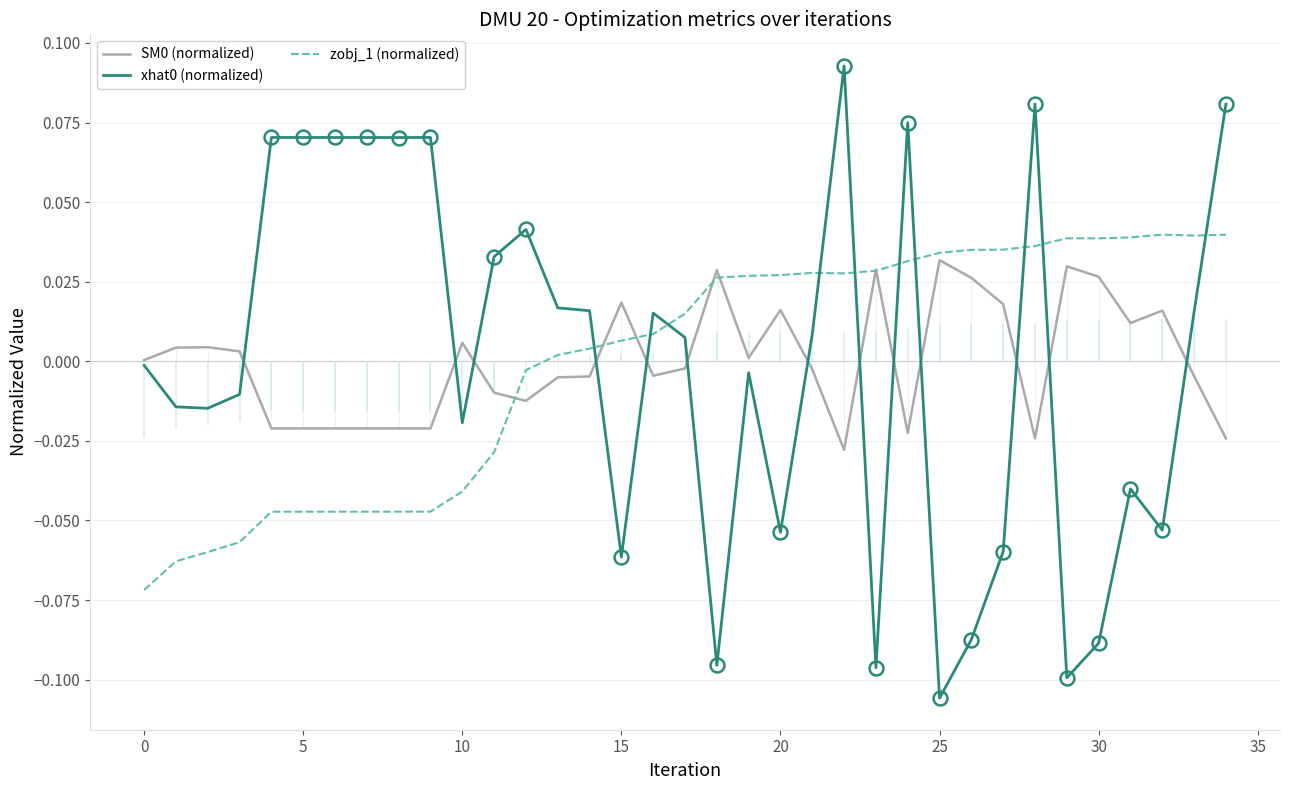

True or false: xhat0 (normalized) and zobj_1 (normalized) intersect in this chart.

True